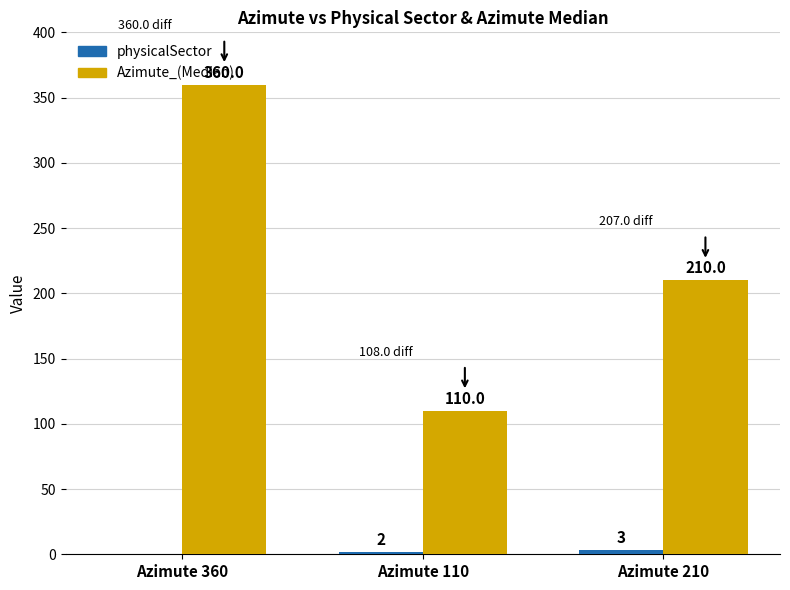

The Azimute_(Median) series shows 521 at Azimute 360. True or false?

False